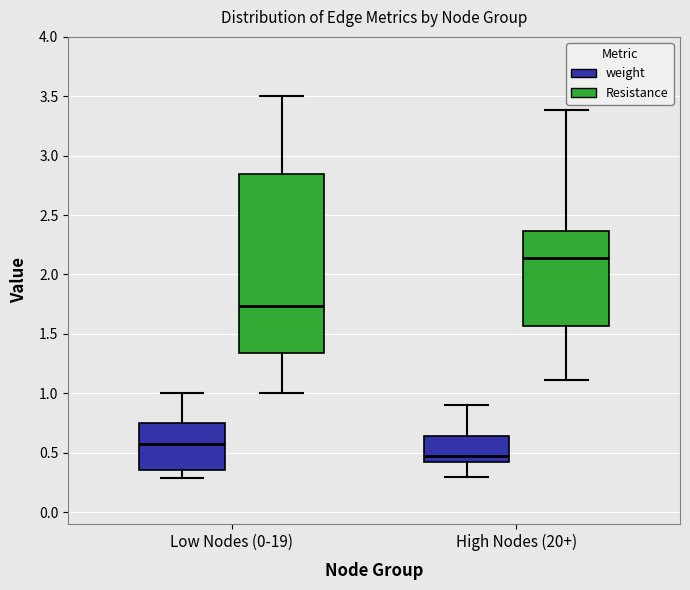

Comparing the boxes themselves (not the whiskers), which one is the tallest?

Low Nodes (0-19) (Resistance)